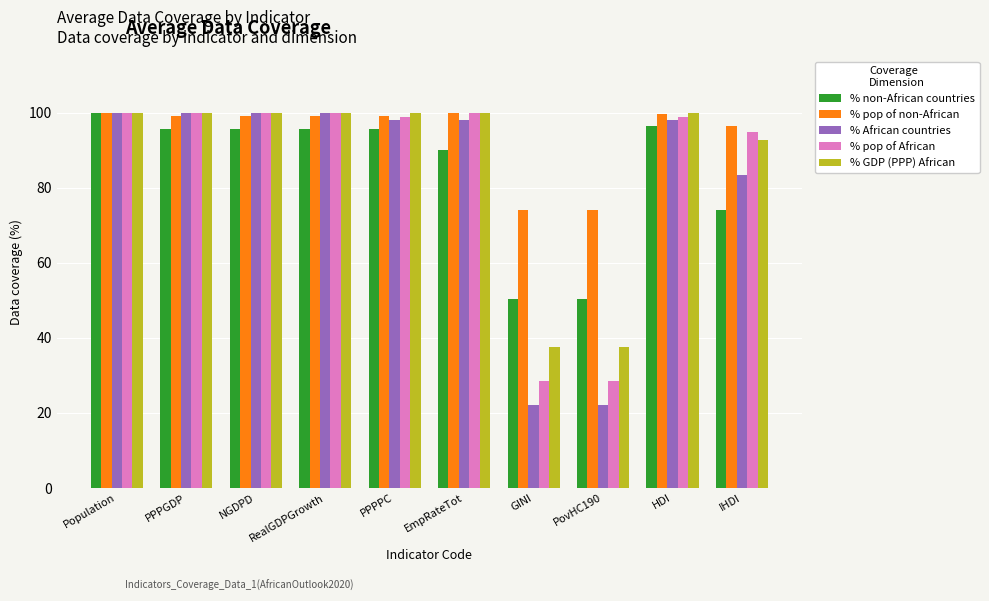

Where is % pop of African nearest to the value 64?

IHDI